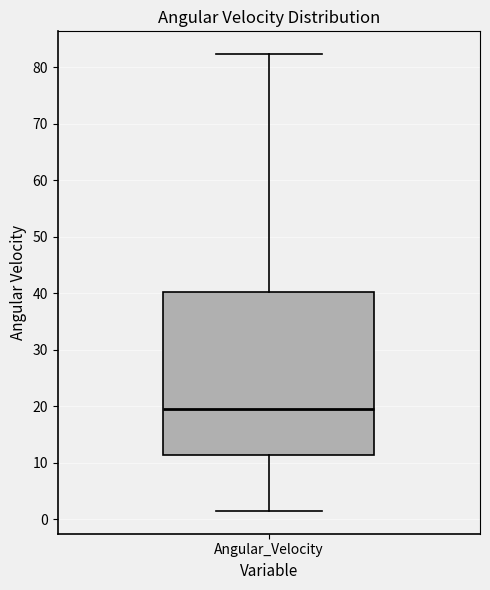

Where is the lower edge of the box for Angular_Velocity on the y-axis? The values are not printed on the chart, so give them approximately, as read against the axis.

11